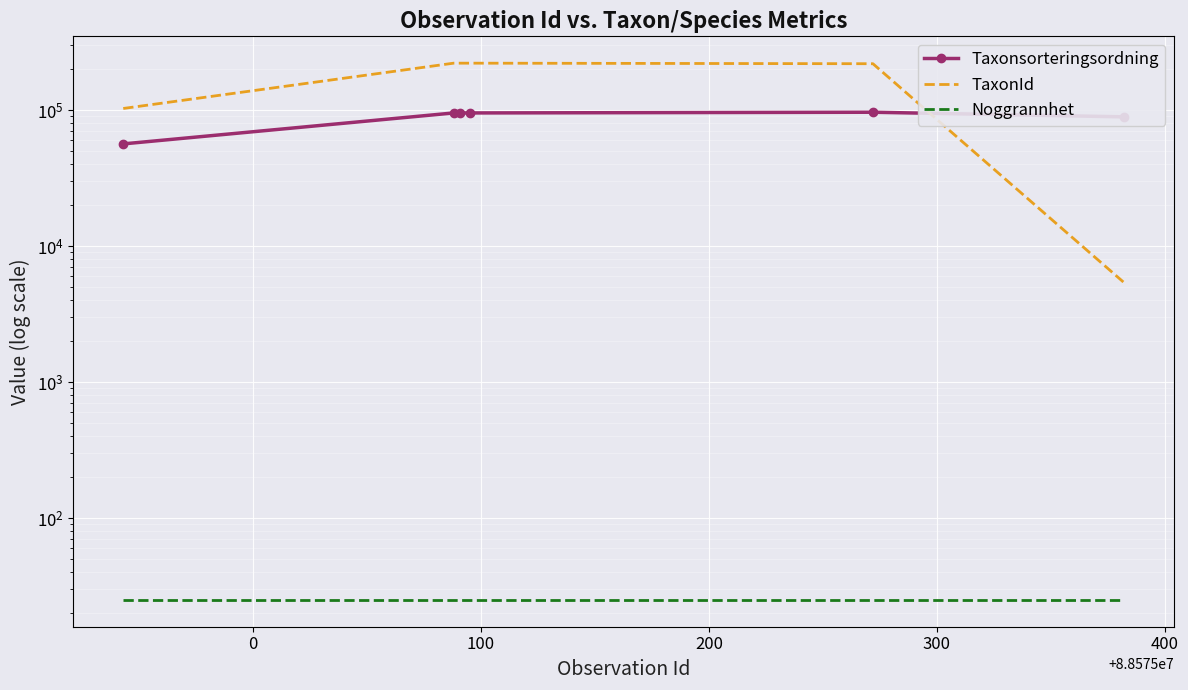

The value of TaxonId at 400 is 2129. True or false?

False